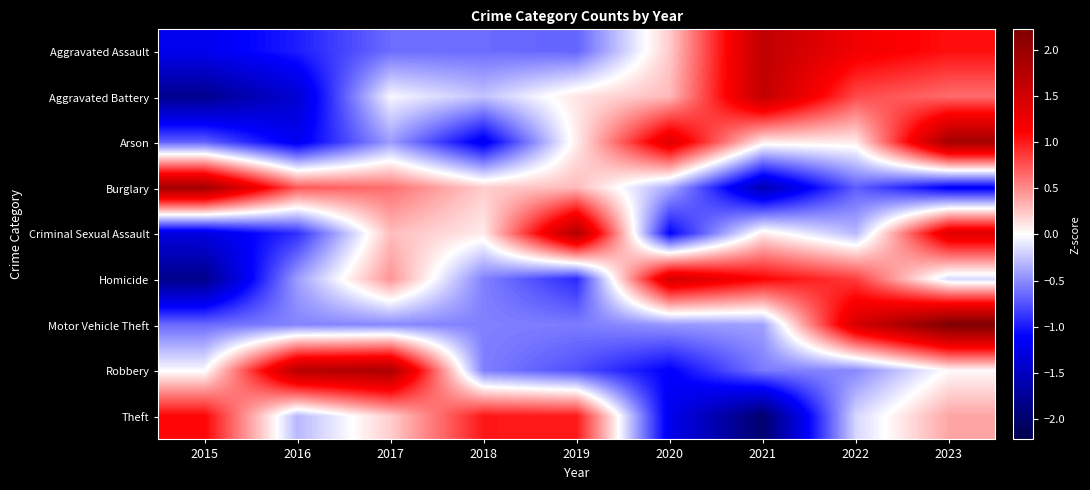

At which category does the chart reach its minimum across all series?

2021